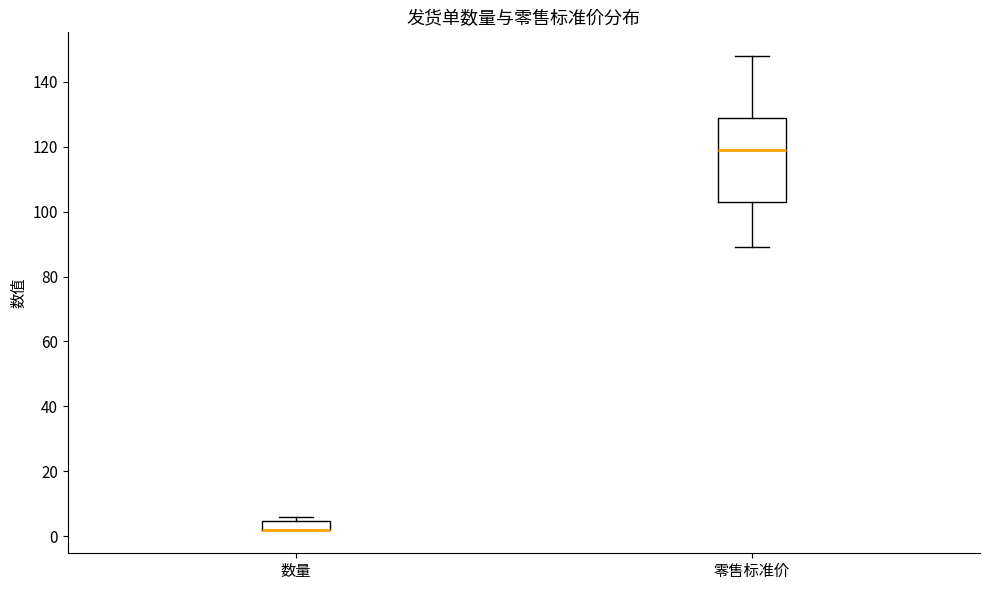

Comparing the boxes themselves (not the whiskers), which one is the tallest?

零售标准价